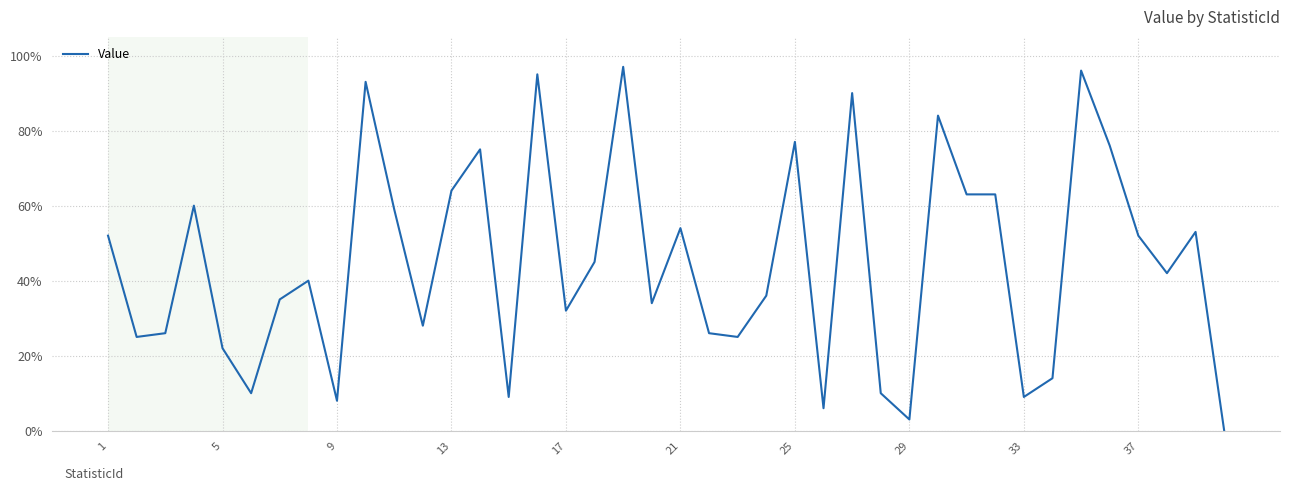

Is this an area chart (filled region under the line)?

No